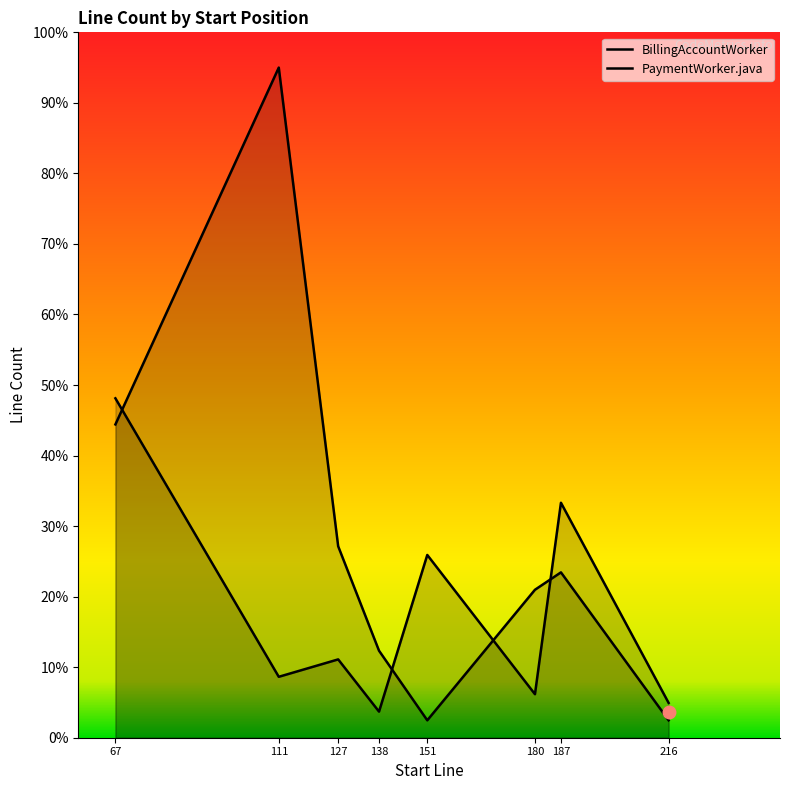

What is the sum of the BillingAccountWorker values at 180 and 67?

54.3